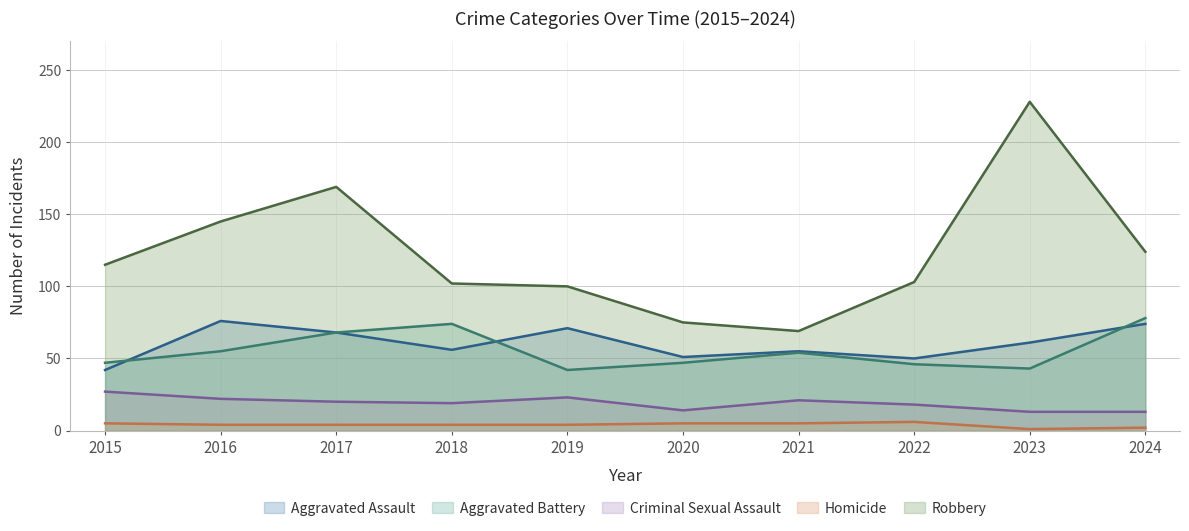

Which has a higher value, 2021 or 2015?

2021